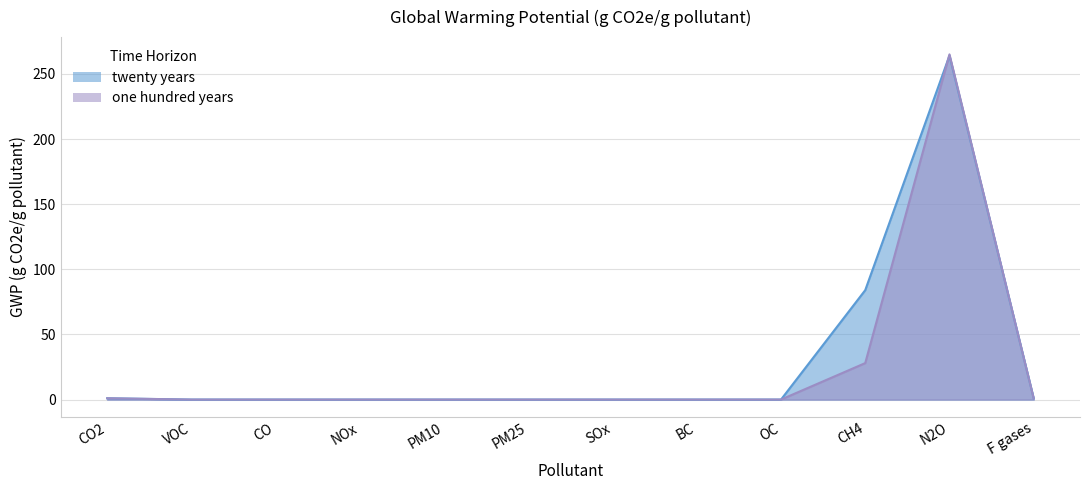

List the series in order of their overall mean, lowest first.

one hundred years, twenty years